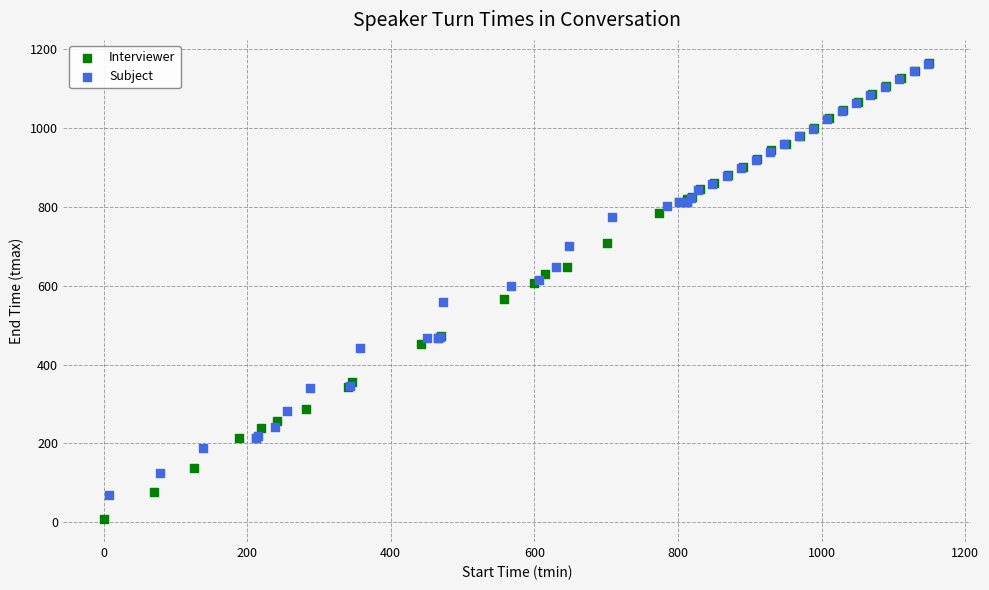

Which series has the widest spread of Y values?

Interviewer